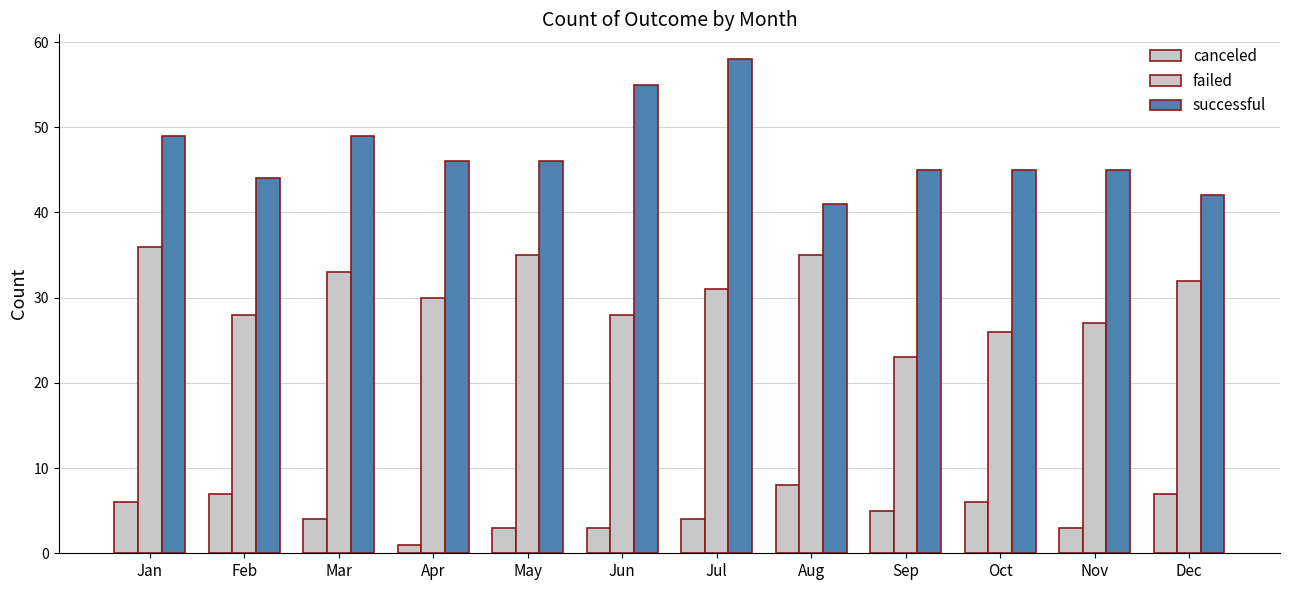

How many data points does each series have?

12